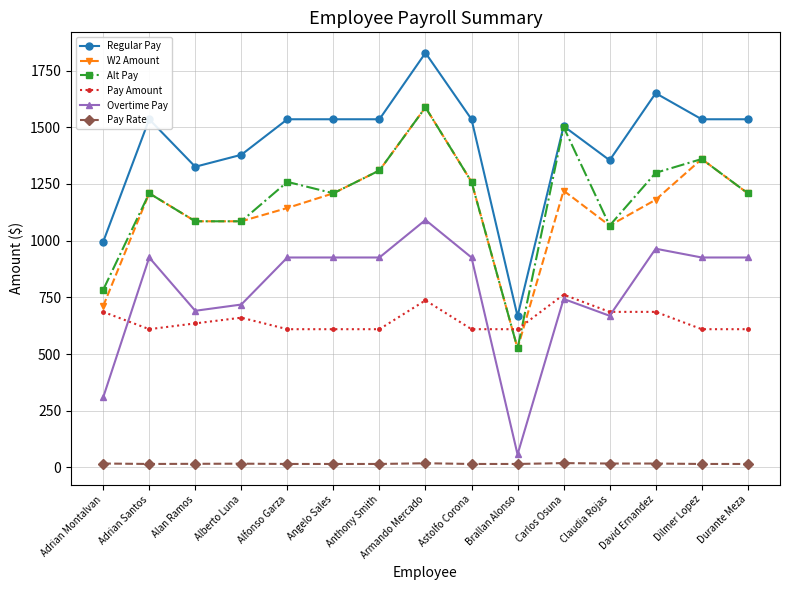

At which category is the sum across all series the highest?

Armando Mercado